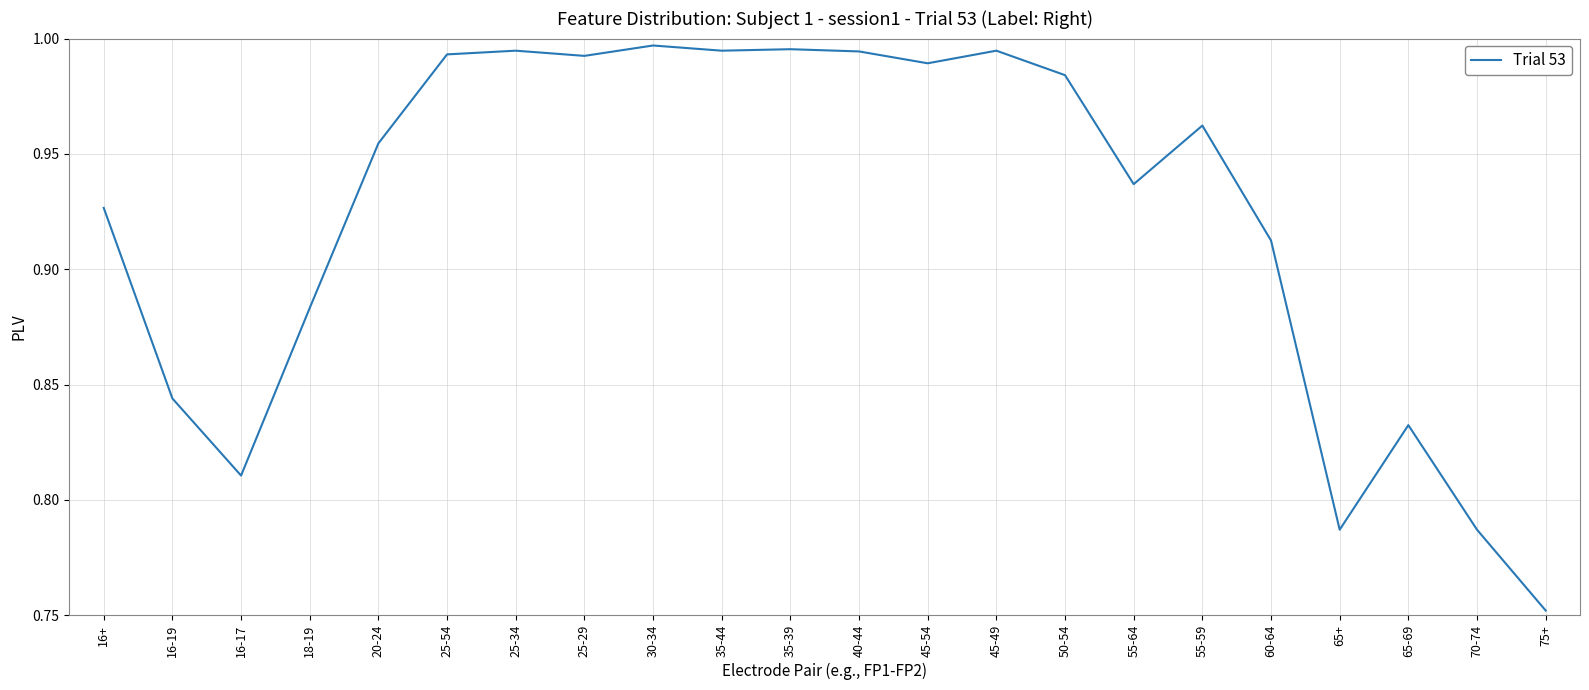

How many distinct data groups are displayed?

1